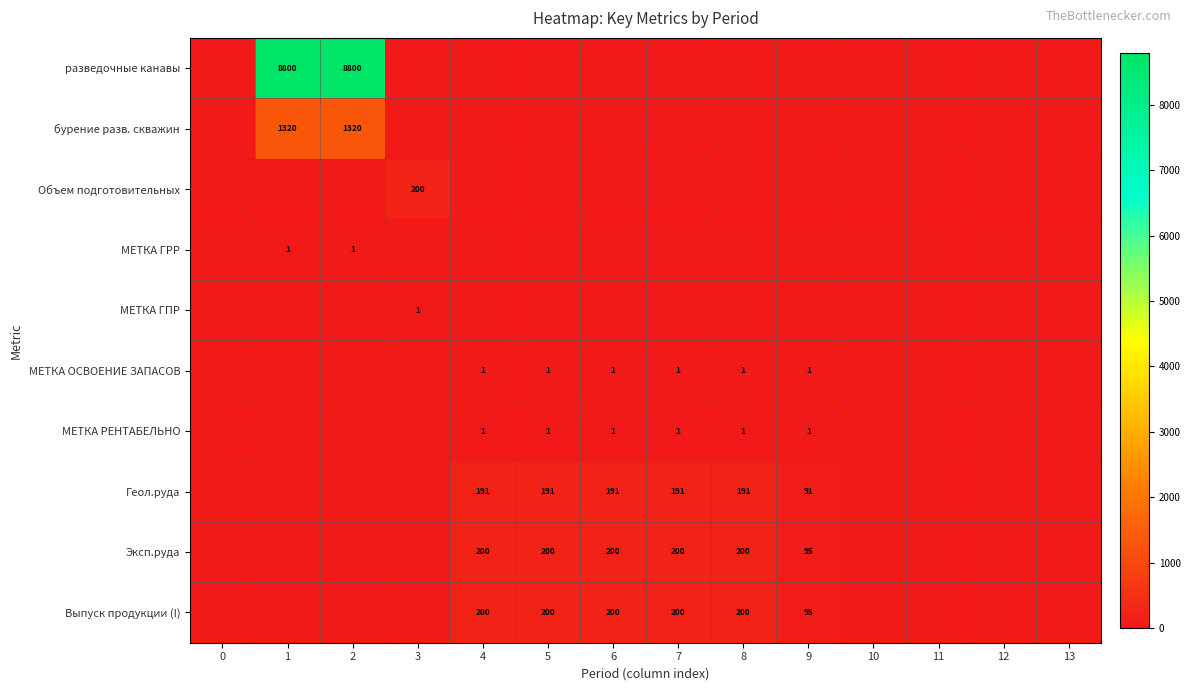

What is the difference between the highest and lowest values at 6?

200.0